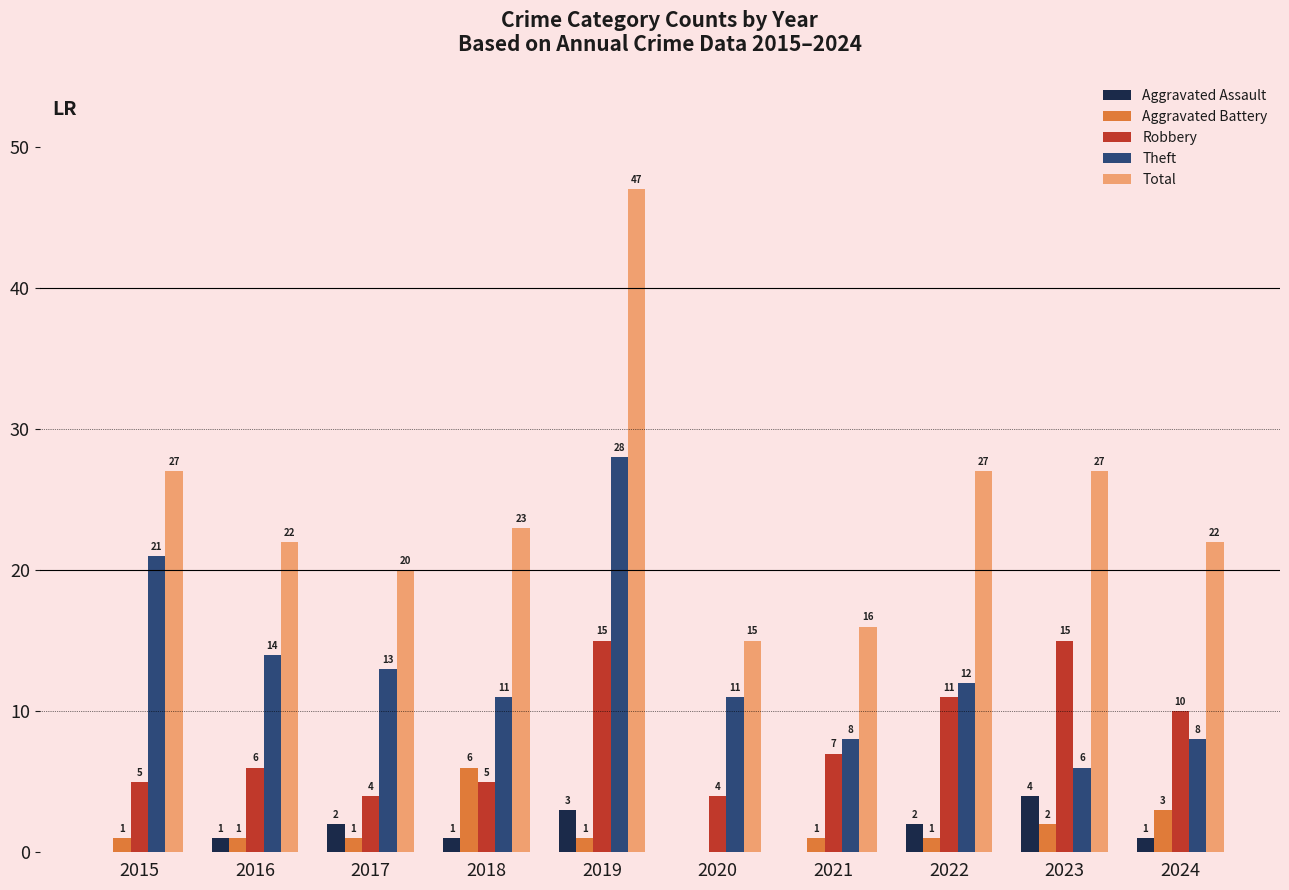

The Total series shows 47 at 2019. True or false?

True